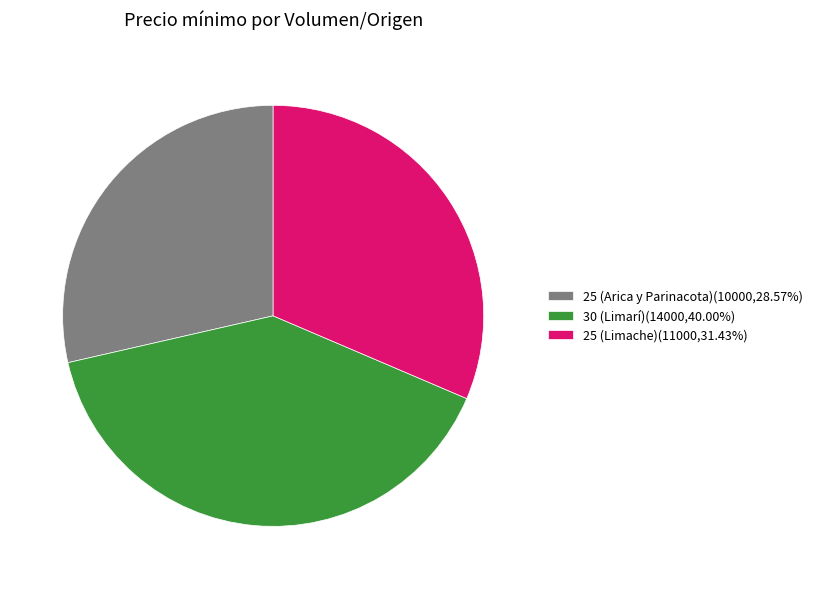

Combined, do 25 (Limache)(11000,31.43%) and 25 (Arica y Parinacota)(10000,28.57%) account for over 50%?

Yes